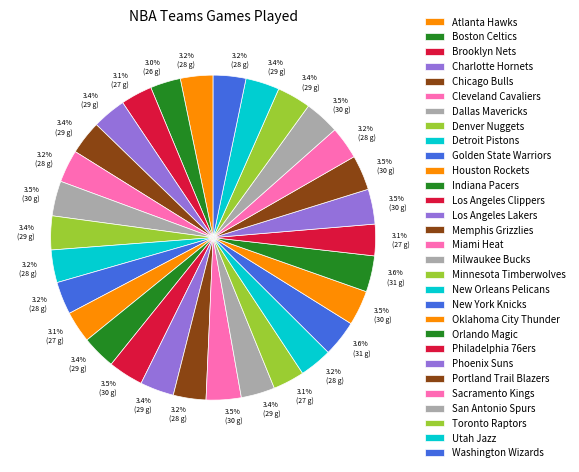

Does Miami Heat account for over 50% of the chart?

No